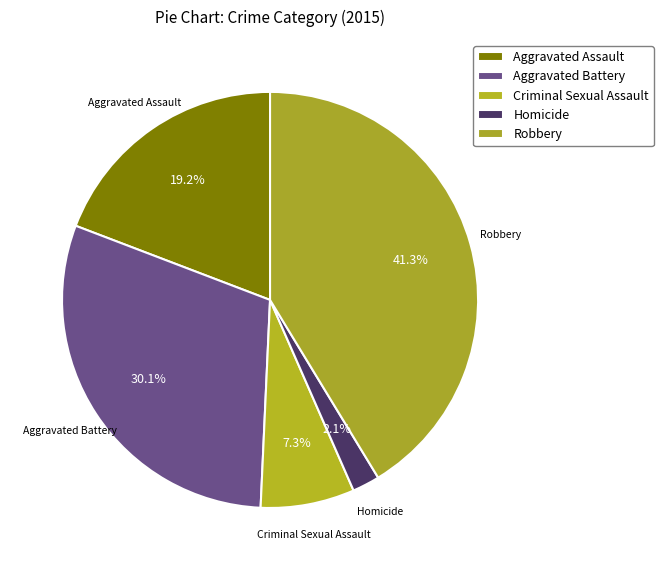

True or false: Robbery accounts for 33% of the total.

False